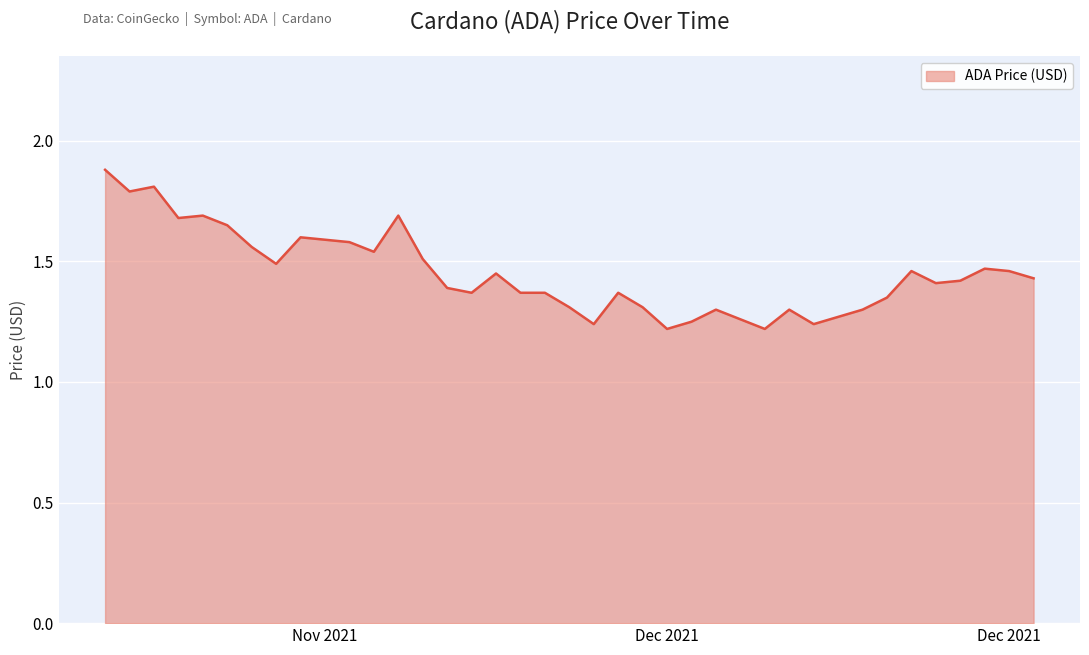

What is the difference between the maximum and minimum values?

0.7